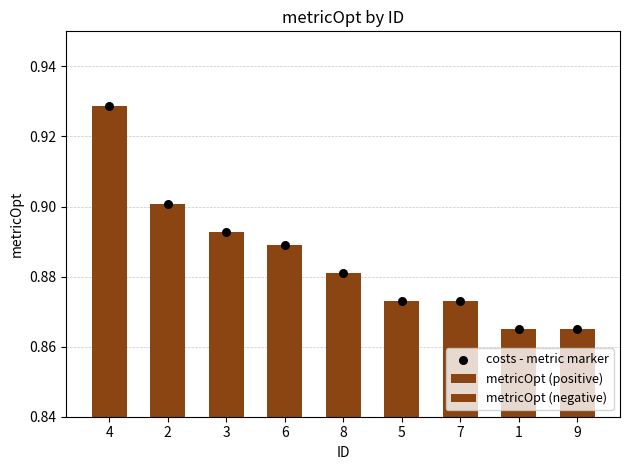

What is the total value across all series at 7?

1.7